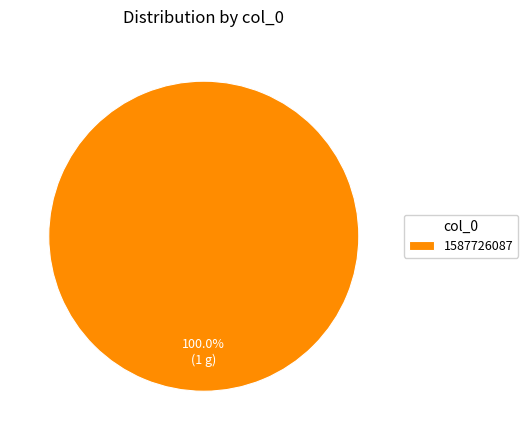

Does 1587726087 represent more than half of the total?

Yes